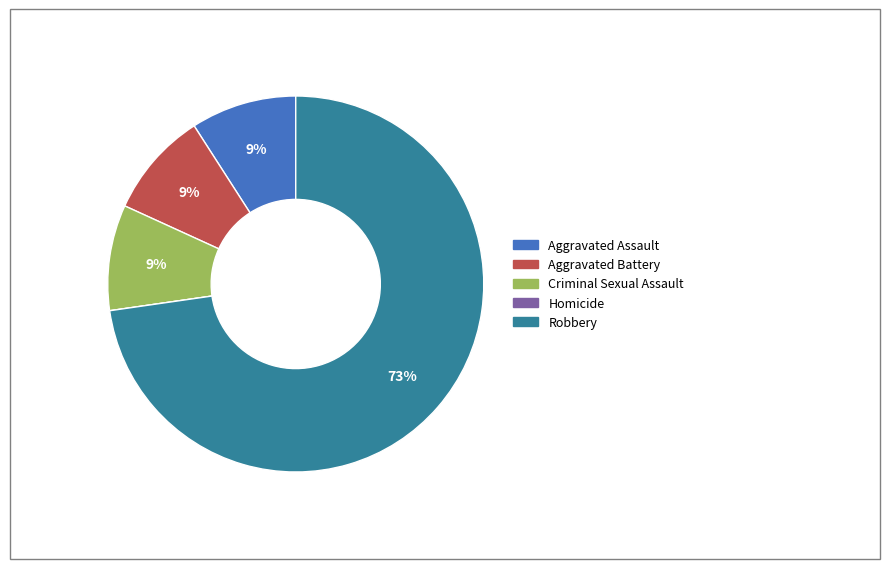

Combined, do Aggravated Battery and Criminal Sexual Assault account for over 50%?

No